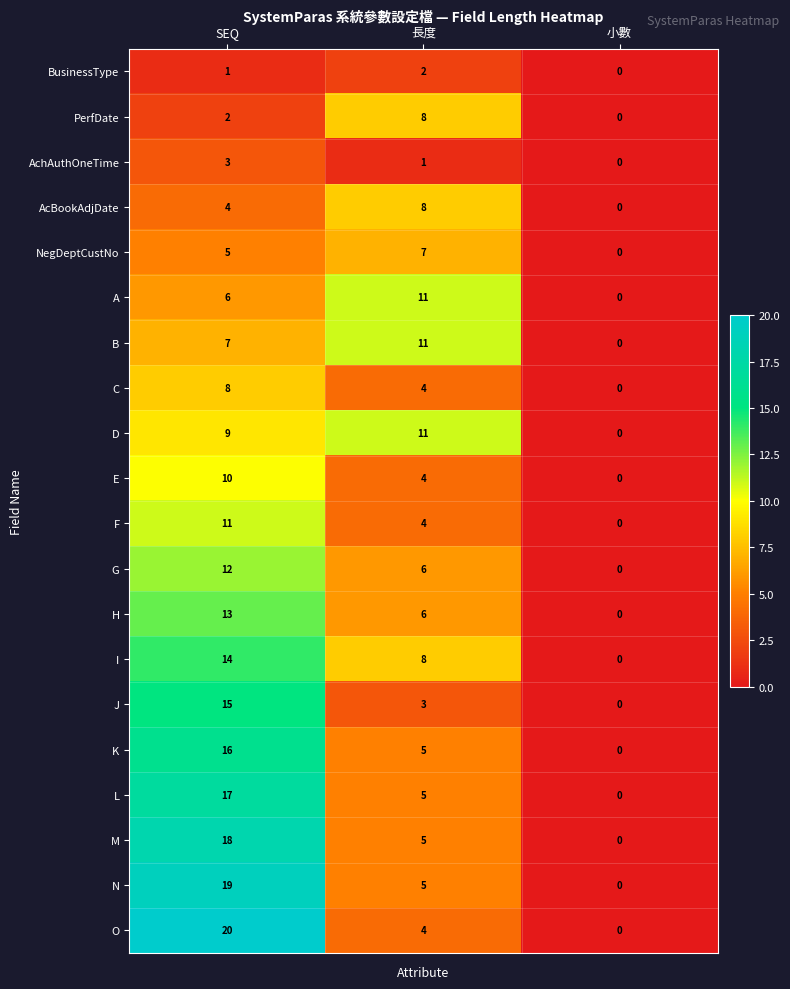

At which category does the chart reach its peak across all series?

SEQ